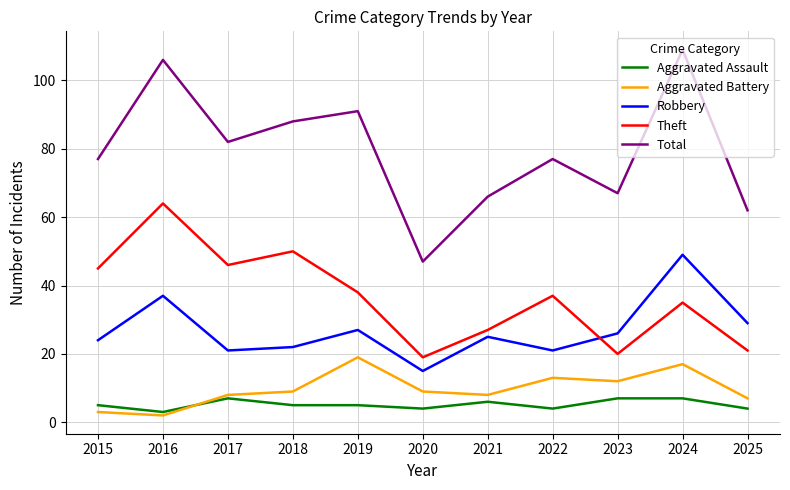

Reading left to right, extract all data points from this chart.

Aggravated Assault: 2015=5	2016=3	2017=7	2018=5	2019=5	2020=4	2021=6	2022=4	2023=7	2024=7	2025=4
Aggravated Battery: 2015=3	2016=2	2017=8	2018=9	2019=19	2020=9	2021=8	2022=13	2023=12	2024=17	2025=7
Robbery: 2015=24	2016=37	2017=21	2018=22	2019=27	2020=15	2021=25	2022=21	2023=26	2024=49	2025=29
Theft: 2015=45	2016=64	2017=46	2018=50	2019=38	2020=19	2021=27	2022=37	2023=20	2024=35	2025=21
Total: 2015=77	2016=106	2017=82	2018=88	2019=91	2020=47	2021=66	2022=77	2023=67	2024=109	2025=62